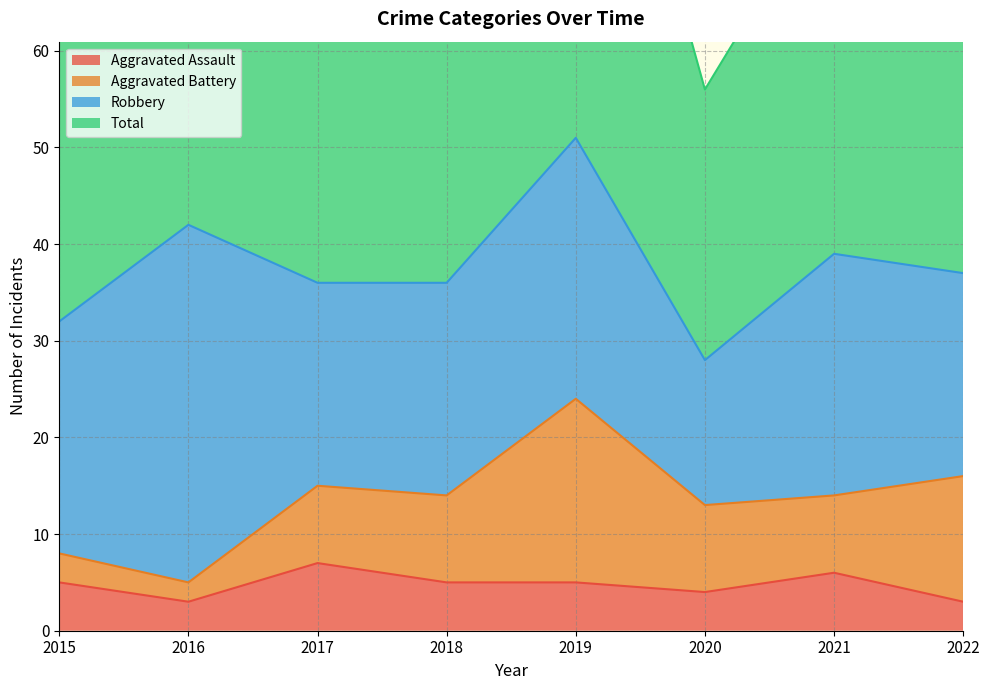

What is the difference between the Aggravated Assault values at 2015 and 2016?

2